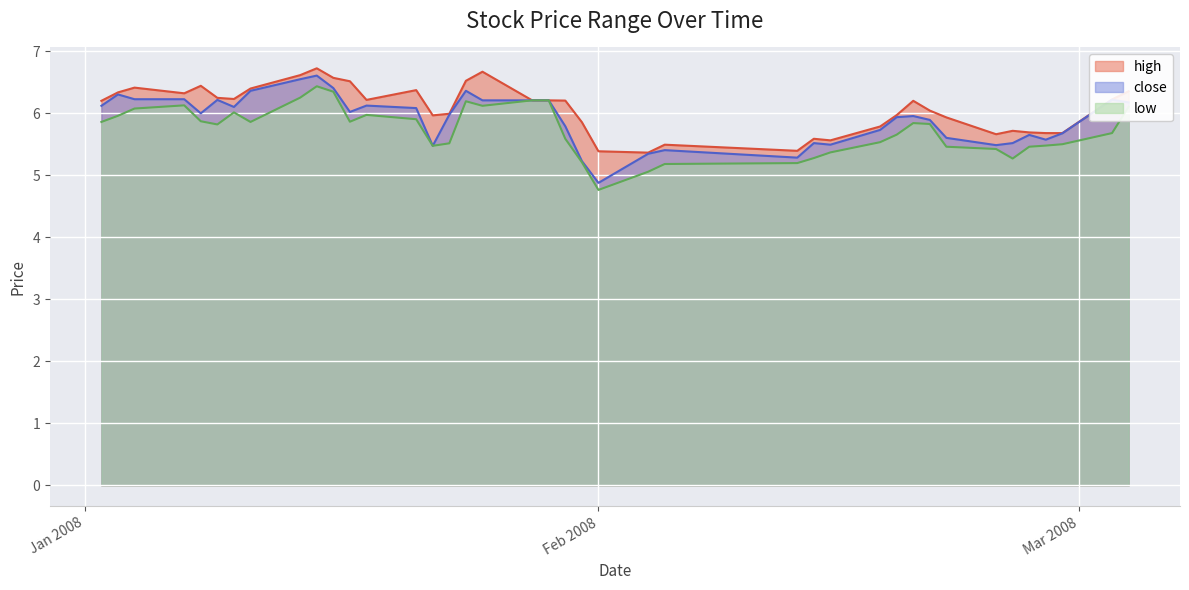

How many series are shown in this chart?

3